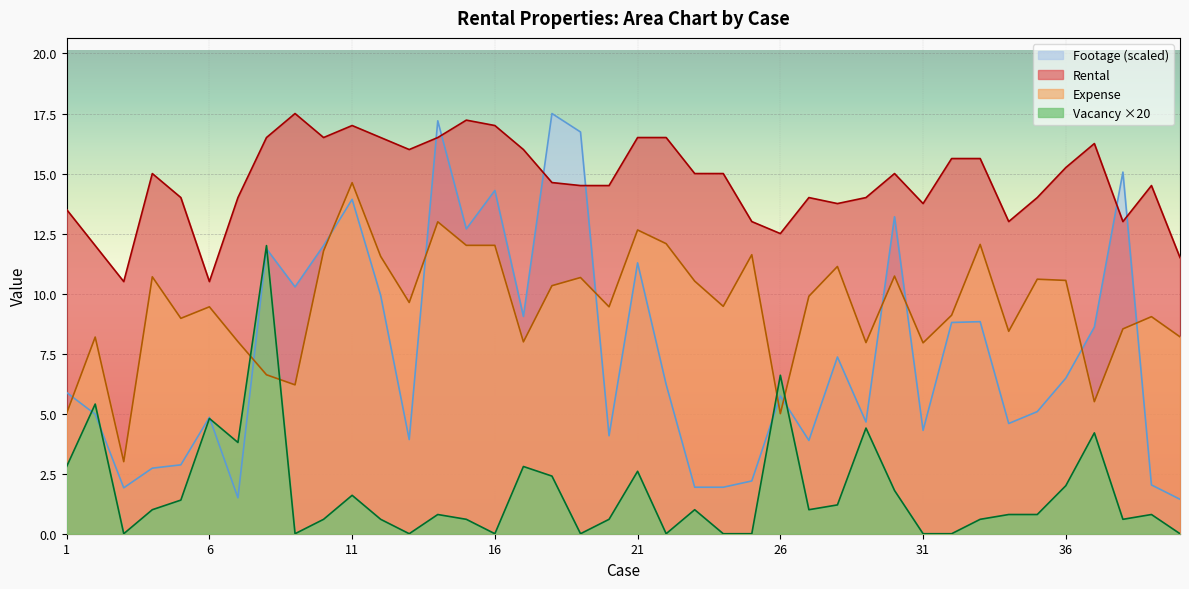

How many interior local peaks does the Expense series have?

13